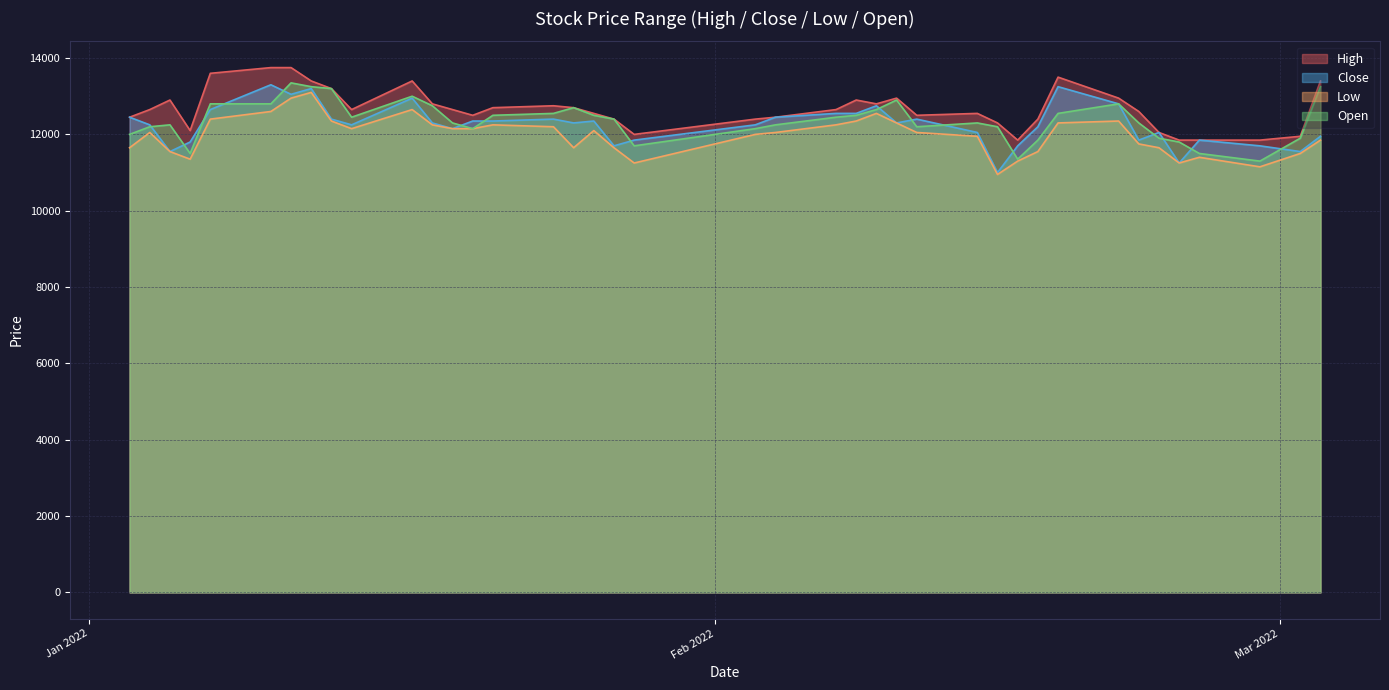

What is the total value across all series at 2022-01-11?

53100